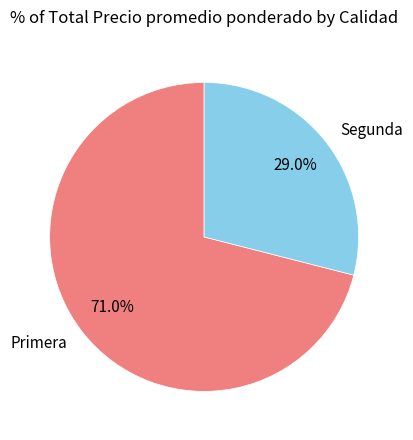

Is there a majority slice in this chart?

Yes